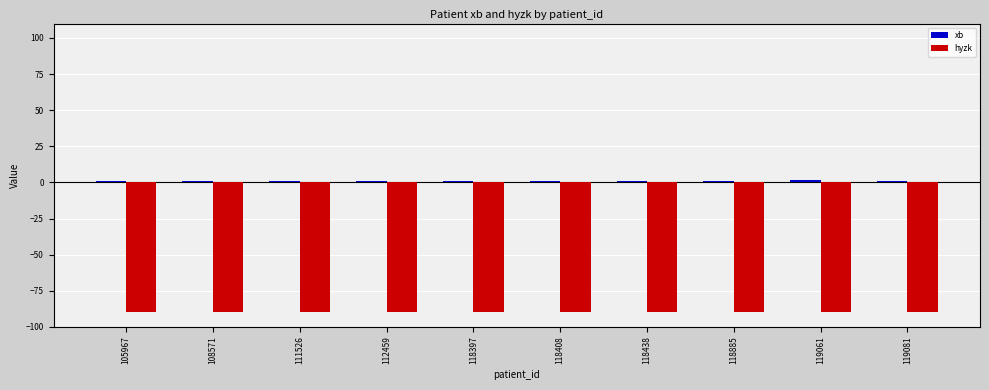

The hyzk series shows -151 at 118438. True or false?

False